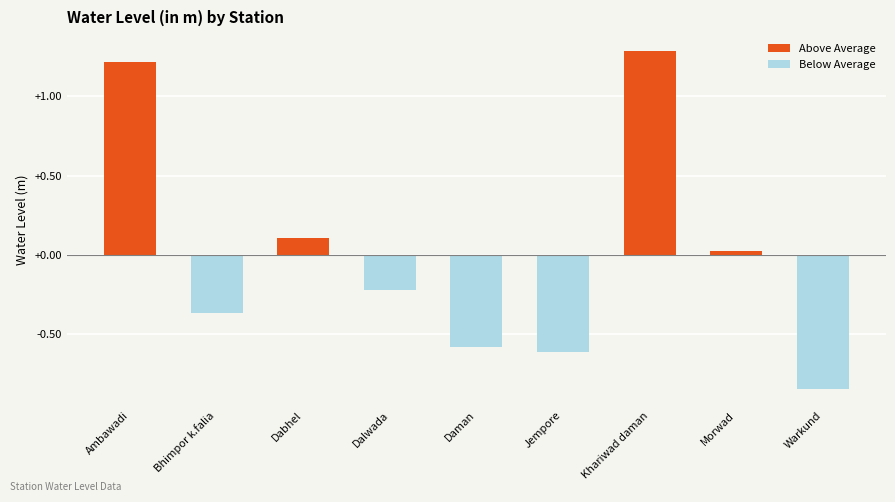

True or false: the data shows 0.2 at Dabhel.

False